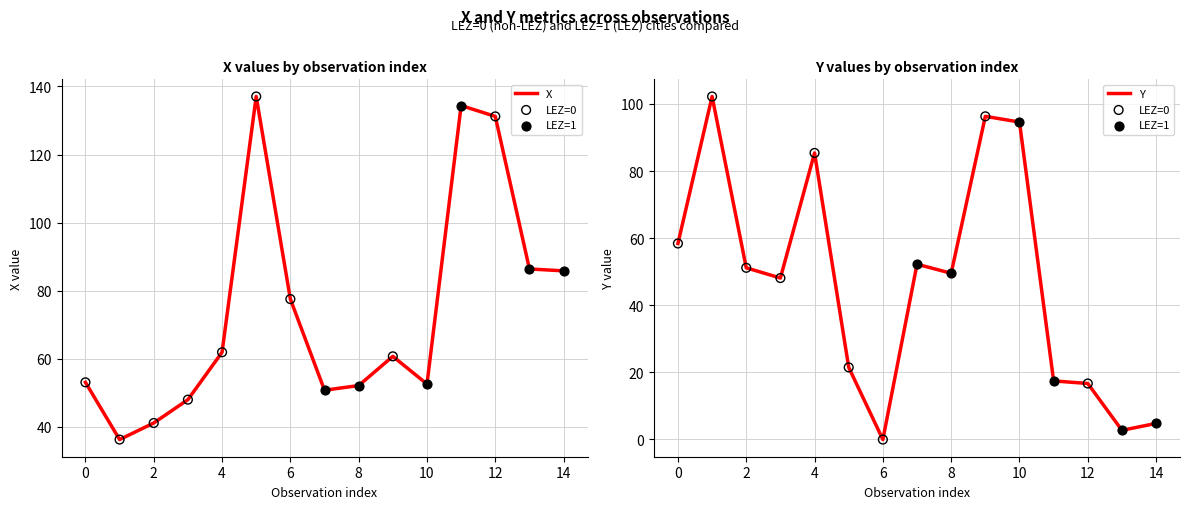

Which series has the largest Y range (max minus min)?

Y